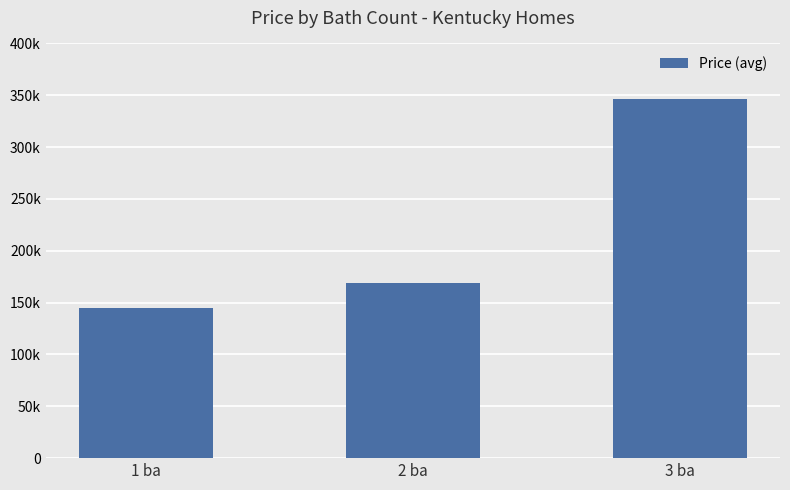

List the labels in order of value, smallest first.

1 ba, 2 ba, 3 ba